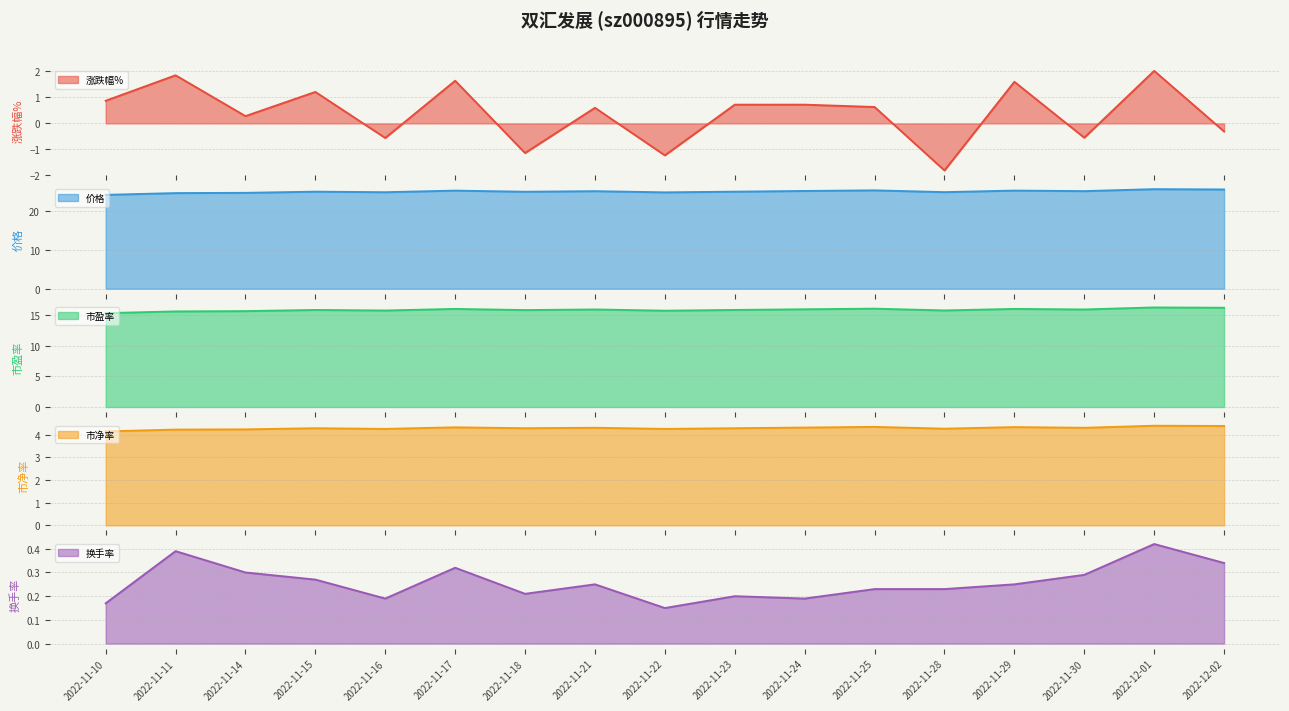

Count the 市净率 values in the range 4 to 5.

17